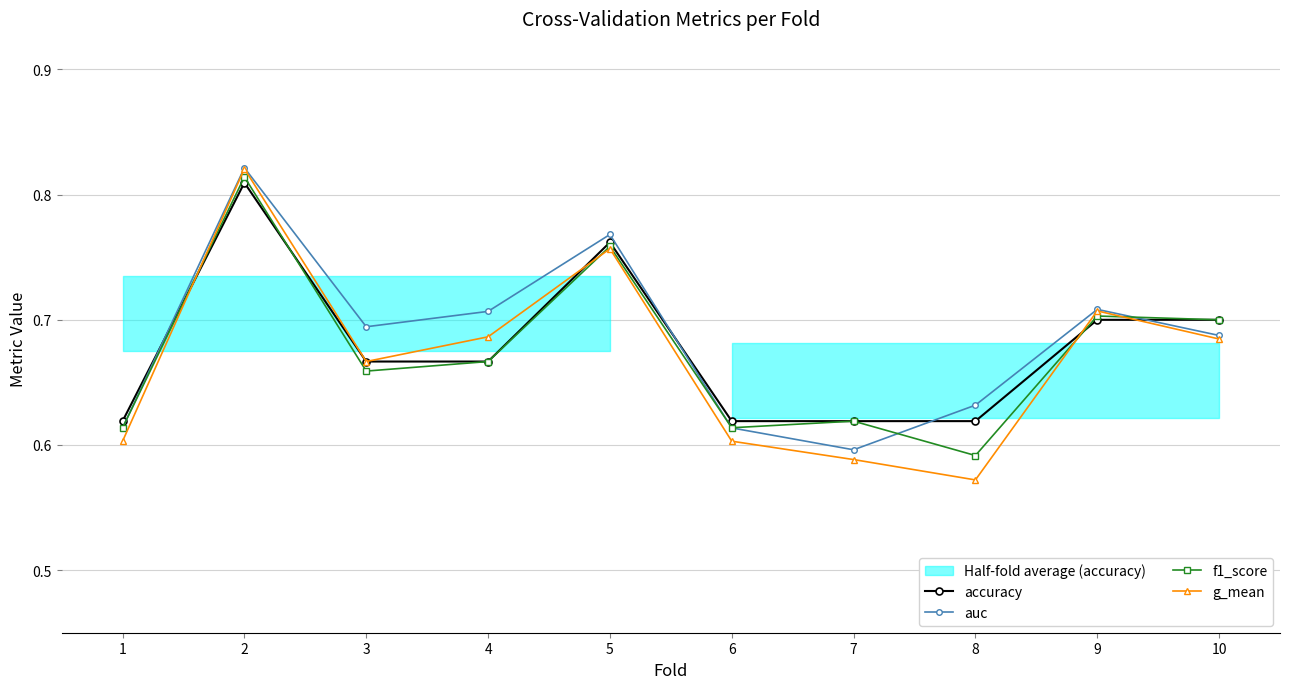

What is the difference between the g_mean values at 1 and 10?

0.1